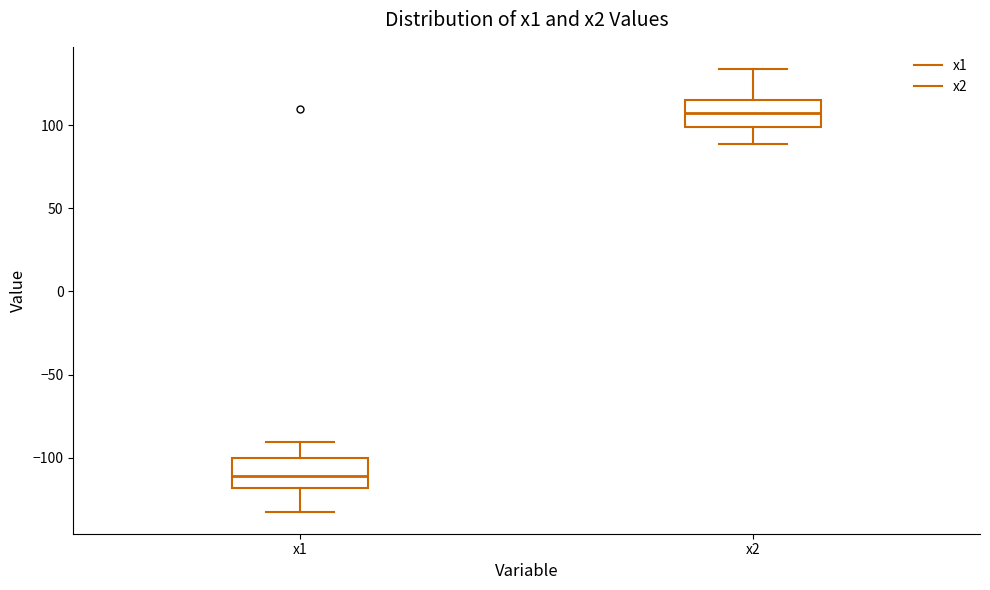

Where is the upper edge of the box for x1 on the y-axis? The values are not printed on the chart, so give them approximately, as read against the axis.

-100